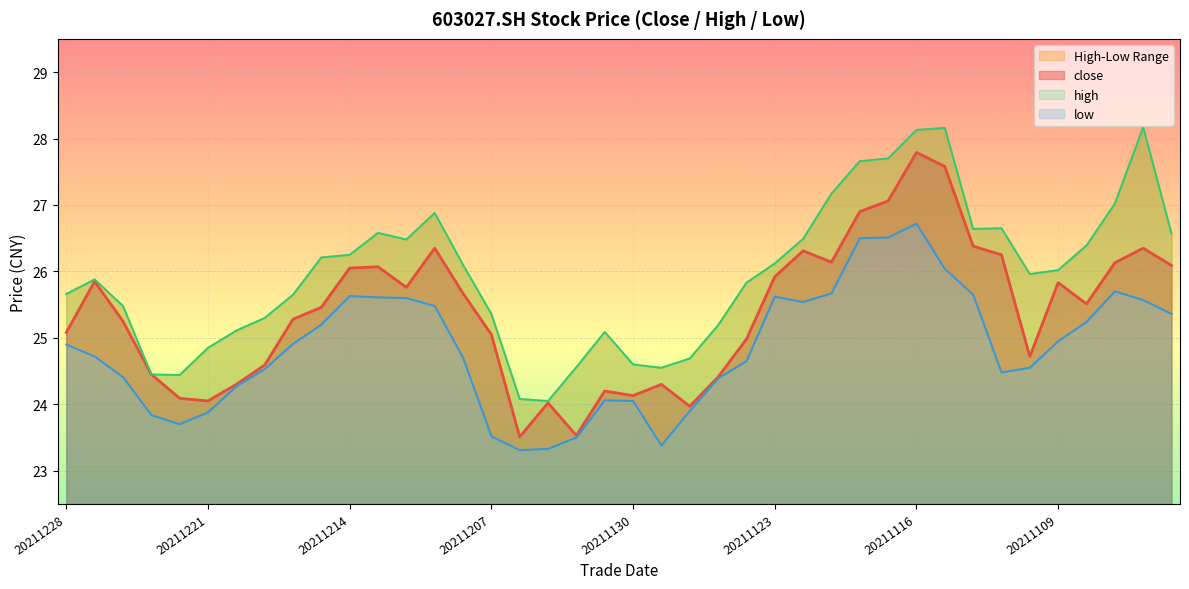

Which has a higher value, 20211108 or 20211122?

20211122